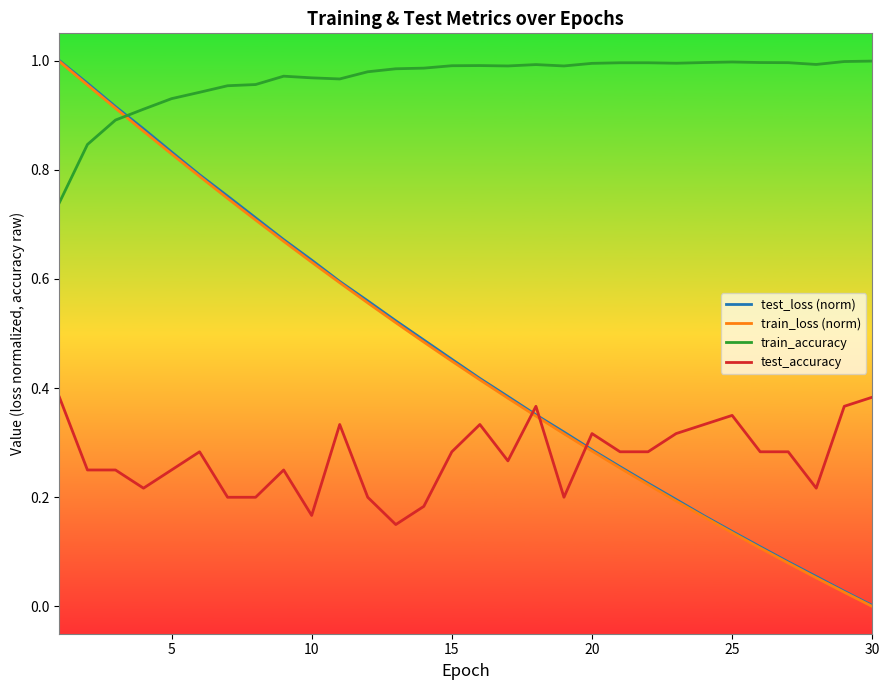

True or false: train_accuracy has more than 2 points higher than both neighbors.

True